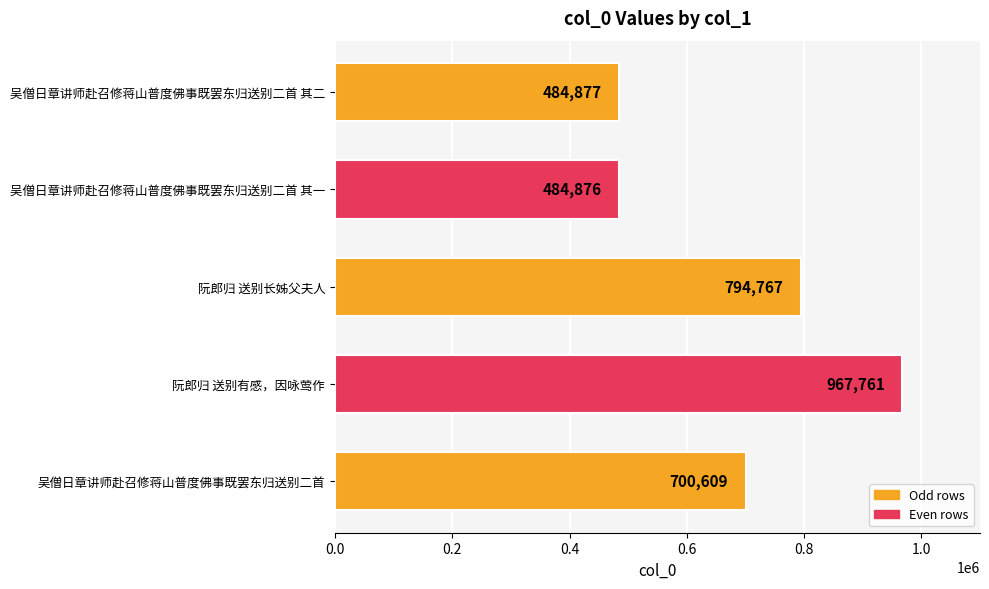

What is the difference between the maximum and minimum values?

482885